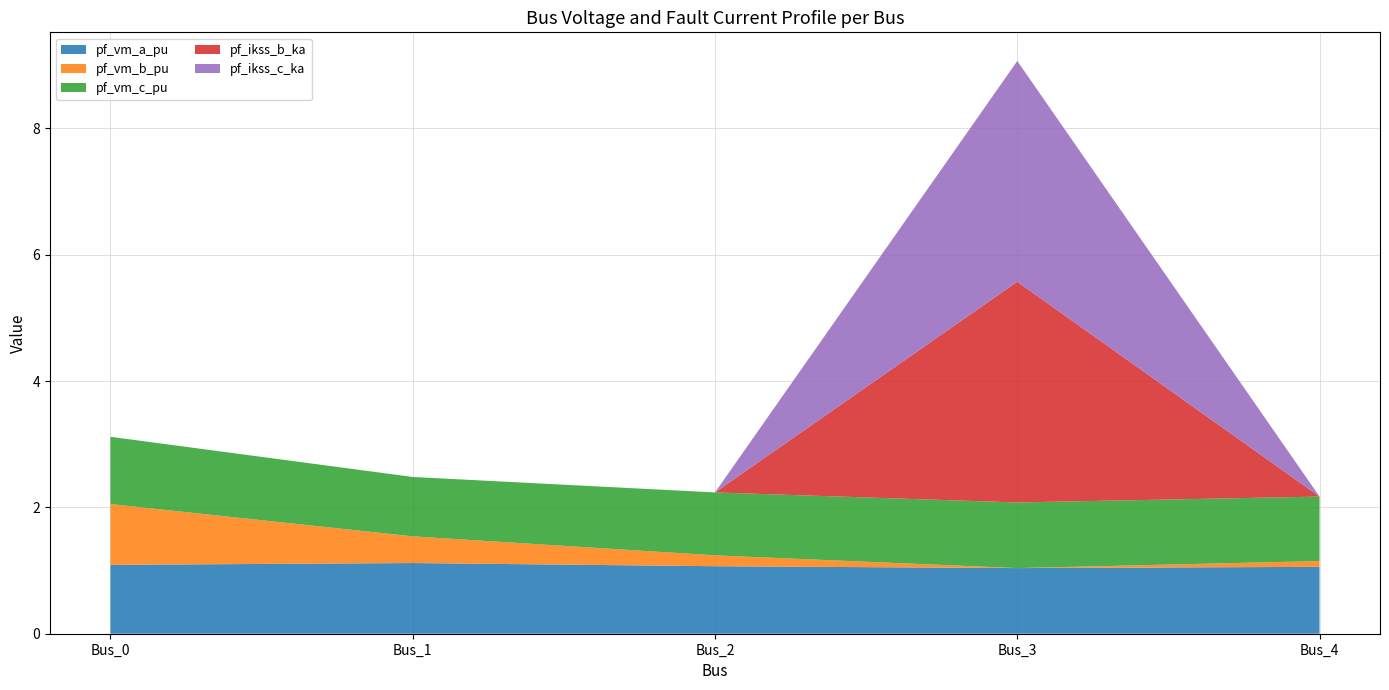

Reading right to left, what are all the values shown in this chart?

pf_vm_a_pu: Bus_4=1.1	Bus_3=1.0	Bus_2=1.1	Bus_1=1.1	Bus_0=1.1
pf_vm_b_pu: Bus_4=0.1	Bus_3=0.0	Bus_2=0.2	Bus_1=0.4	Bus_0=1.0
pf_vm_c_pu: Bus_4=1.0	Bus_3=1.0	Bus_2=1.0	Bus_1=0.9	Bus_0=1.1
pf_ikss_b_ka: Bus_4=0.0	Bus_3=3.5	Bus_2=0.0	Bus_1=0.0	Bus_0=0.0
pf_ikss_c_ka: Bus_4=0.0	Bus_3=3.5	Bus_2=0.0	Bus_1=0.0	Bus_0=0.0